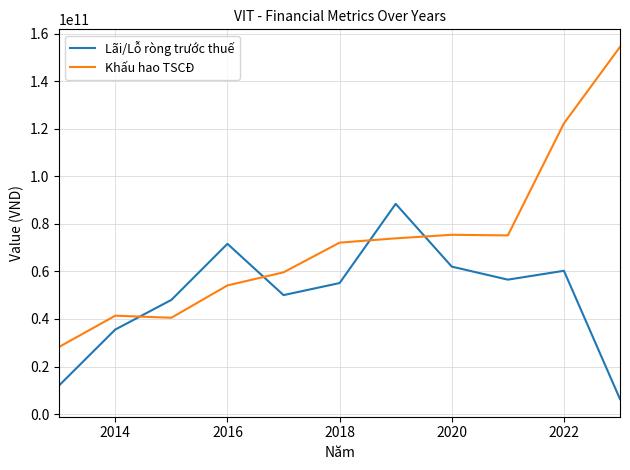

How many intersections are there between Khấu hao TSCĐ and Lãi/Lỗ ròng trước thuế?

4